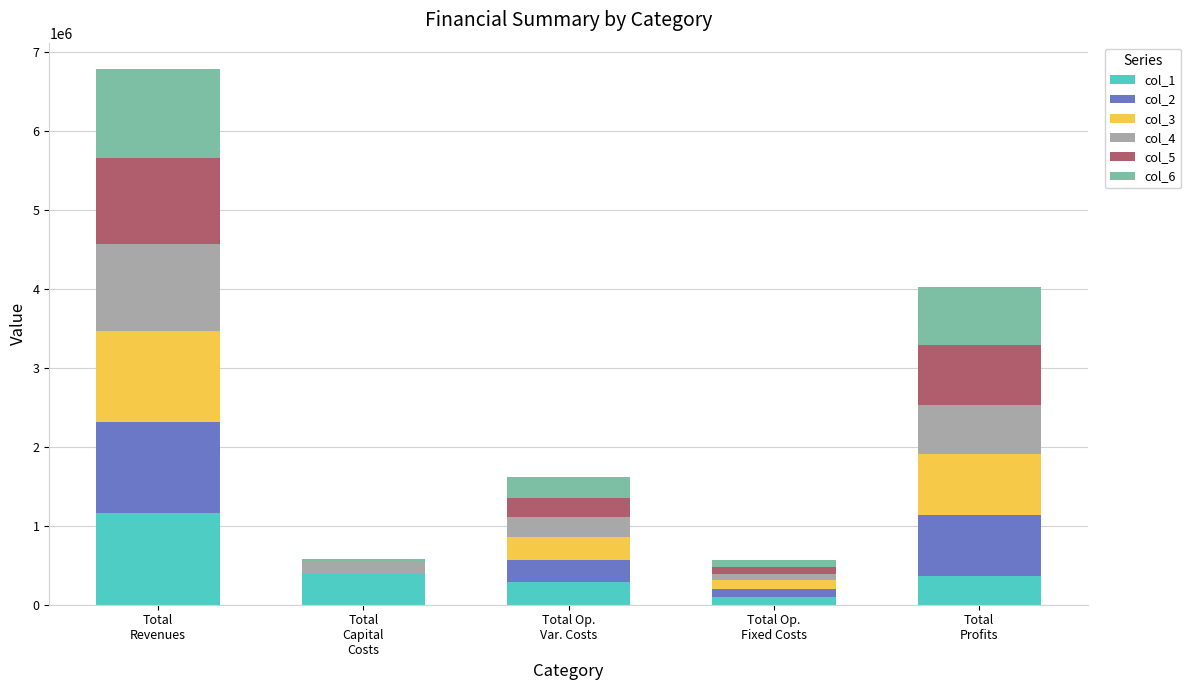

What is the highest value of the col_1 series?

1155486.5